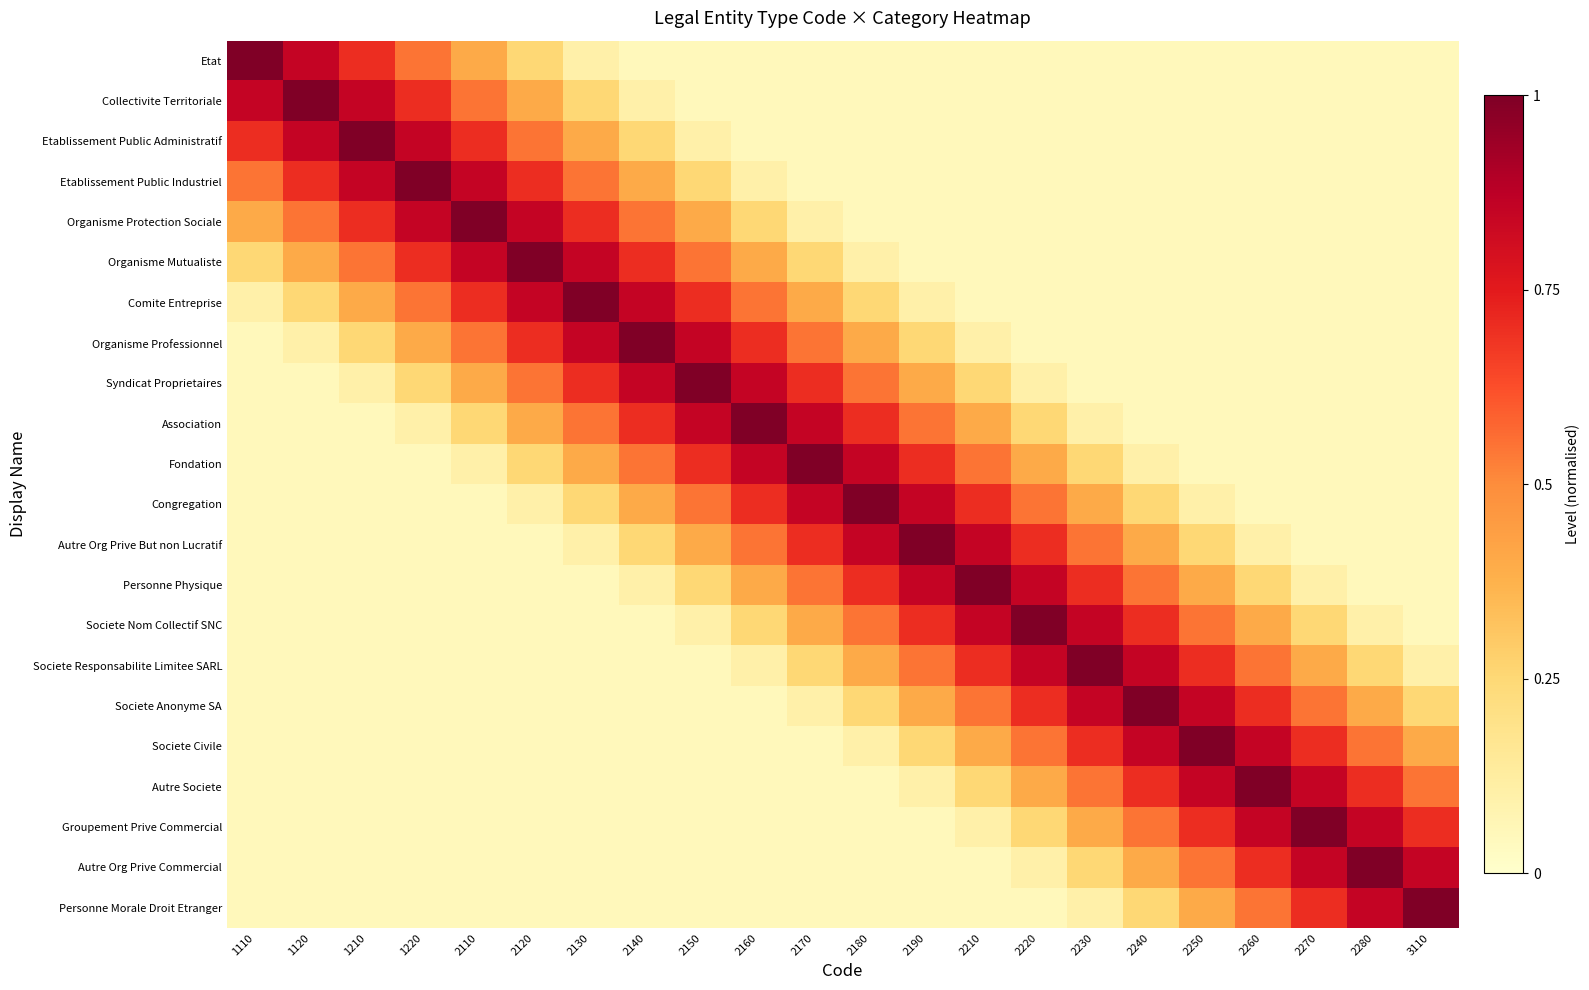

Which category has the highest value across all series?

1110